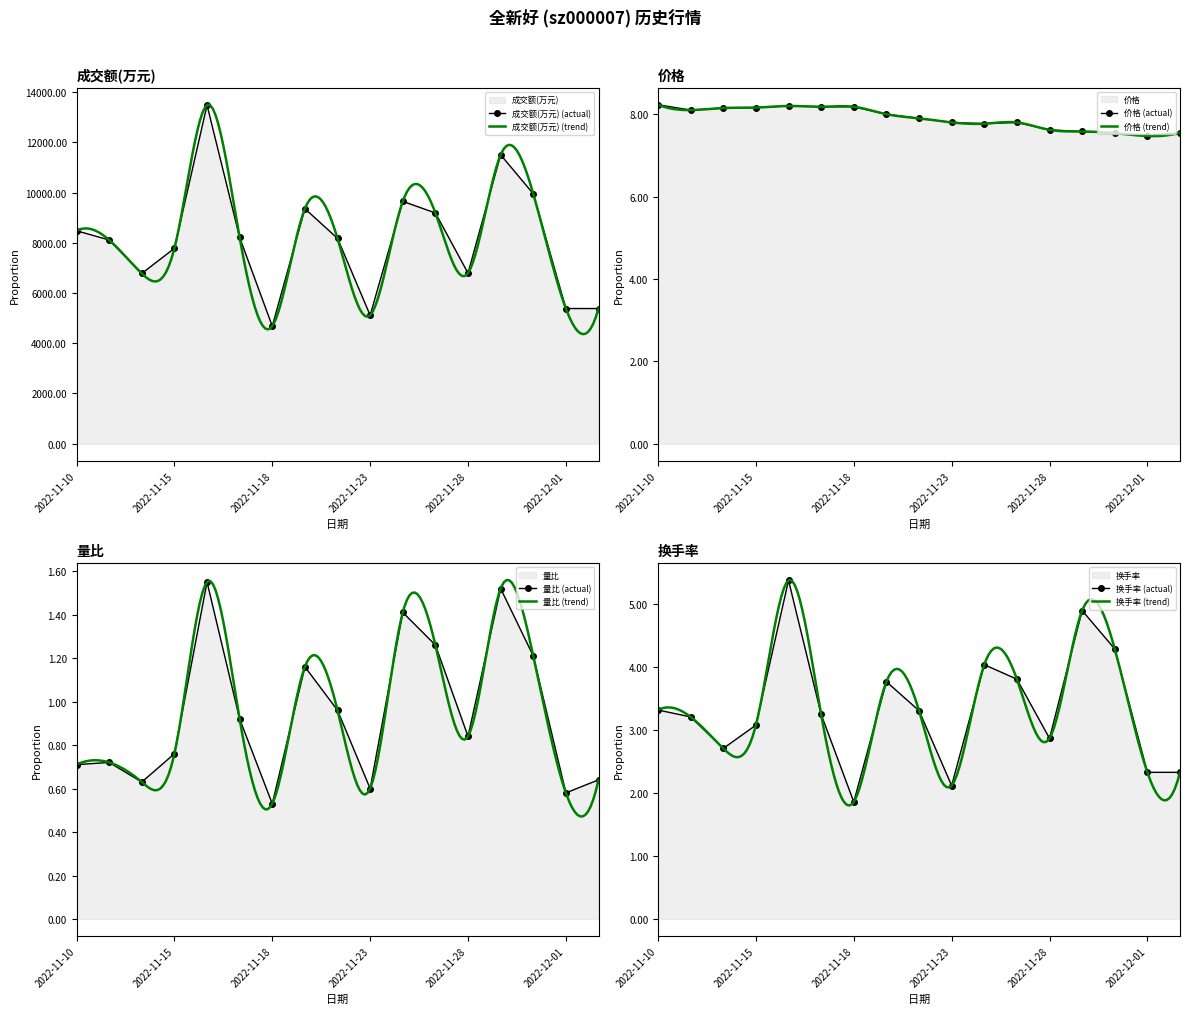

What are all the series names shown in the legend?

成交额(万元), 价格, 量比, 换手率